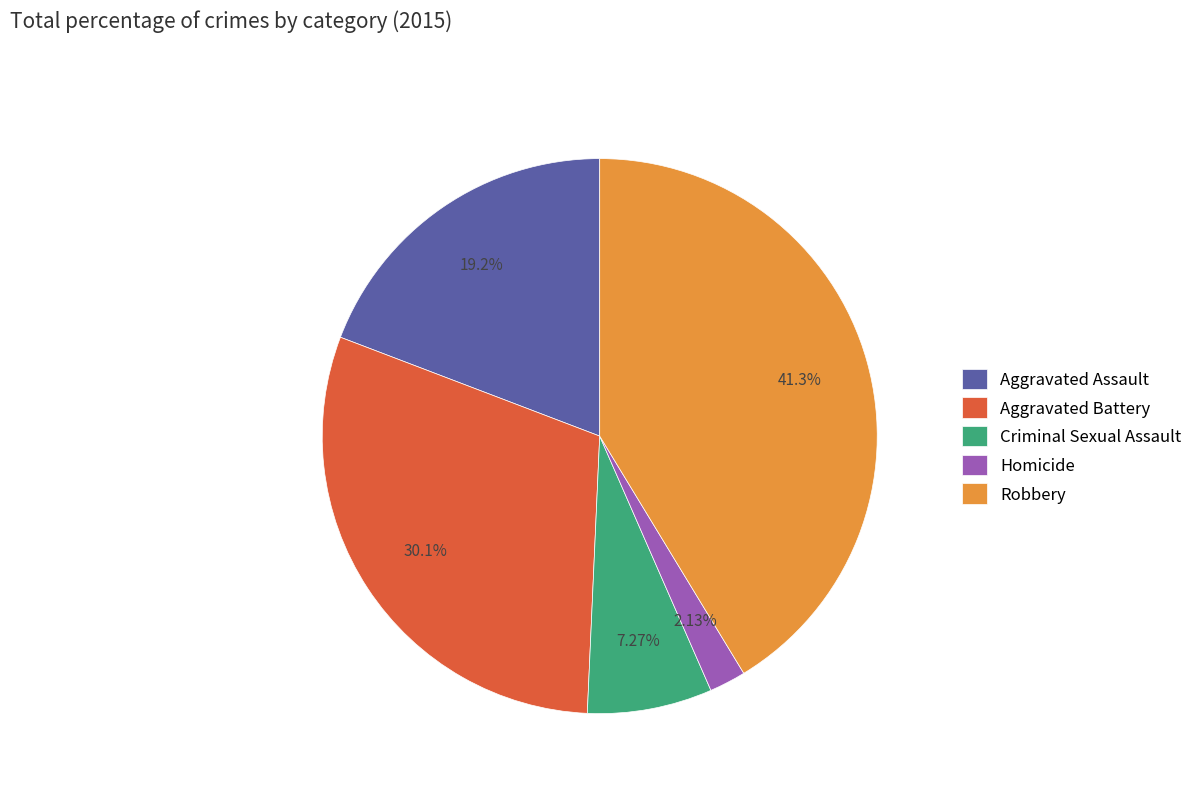

Between Aggravated Assault and Robbery, which is larger?

Robbery